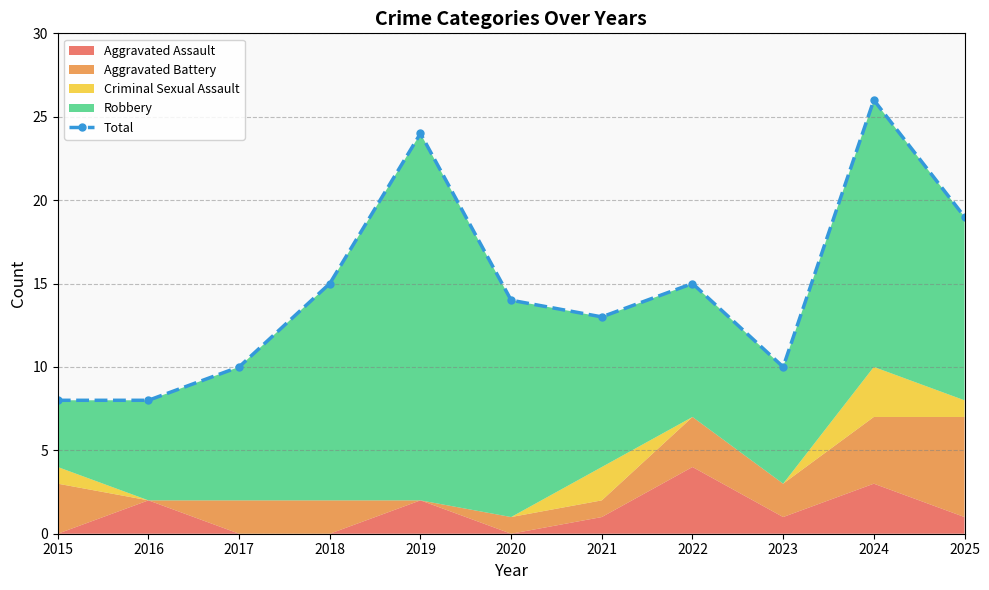

Where does the data first go above 14?

2018